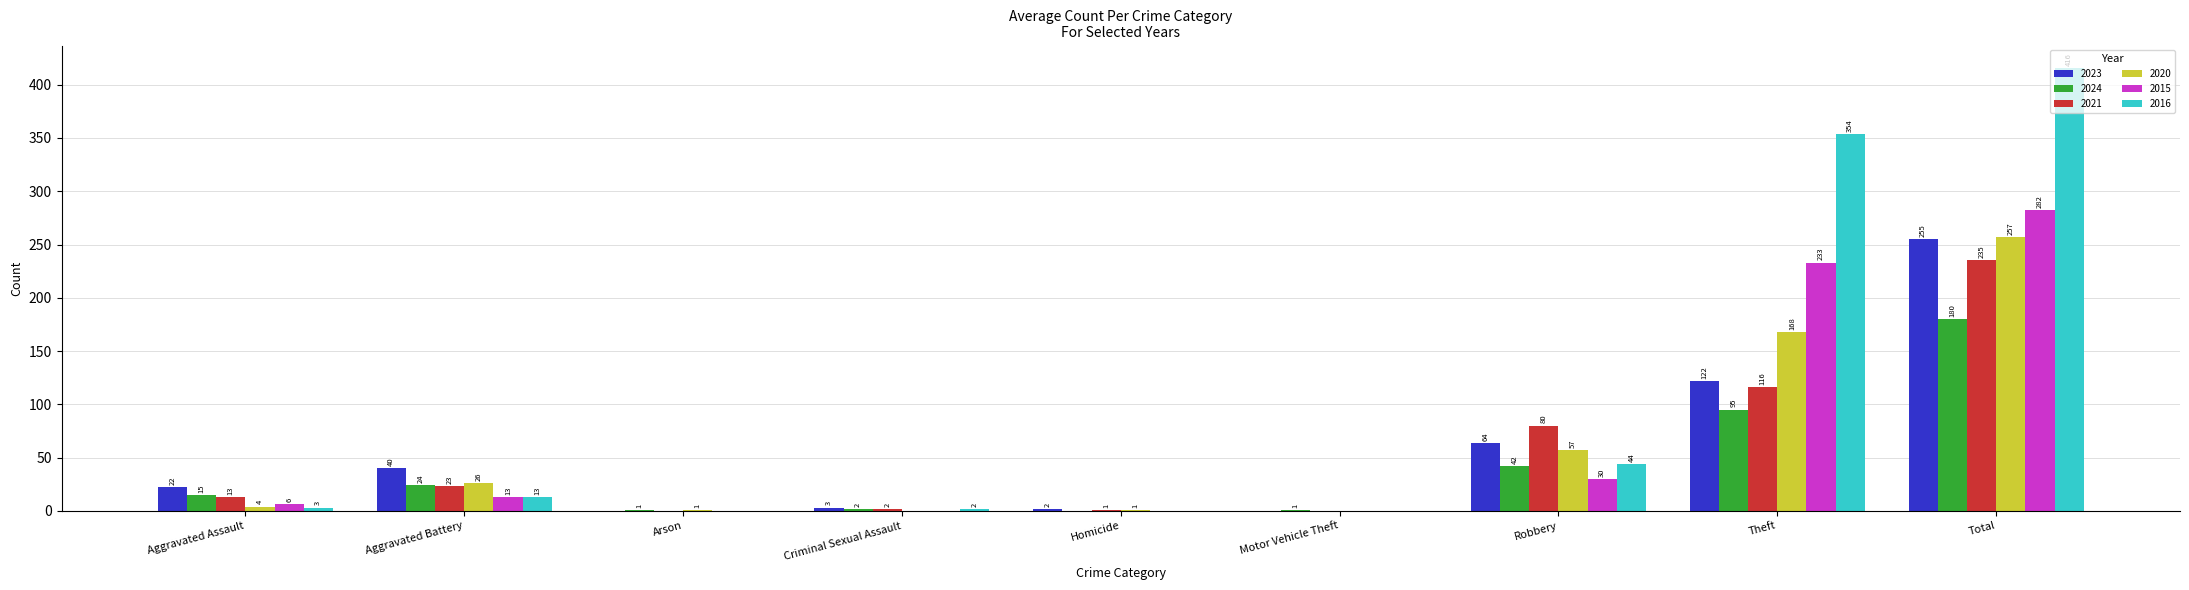

What is the maximum value shown in the chart?

416